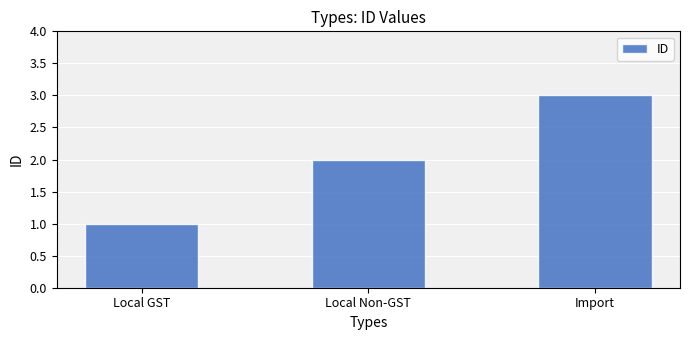

True or false: the data shows 5 at Import.

False